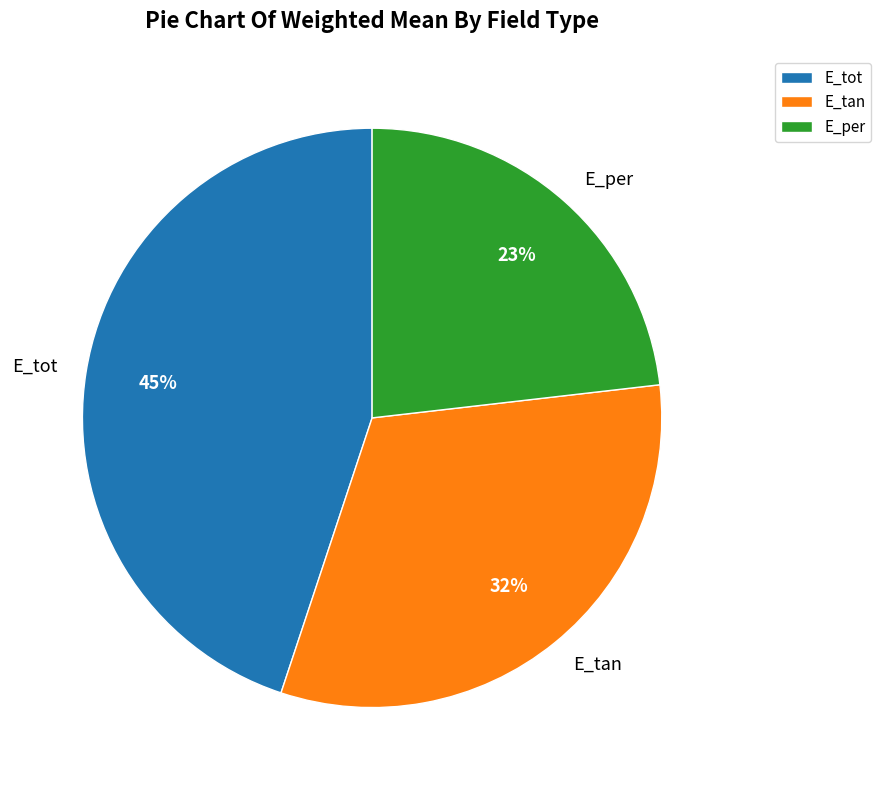

What percentage is the E_tan slice, to the nearest percent?

32%